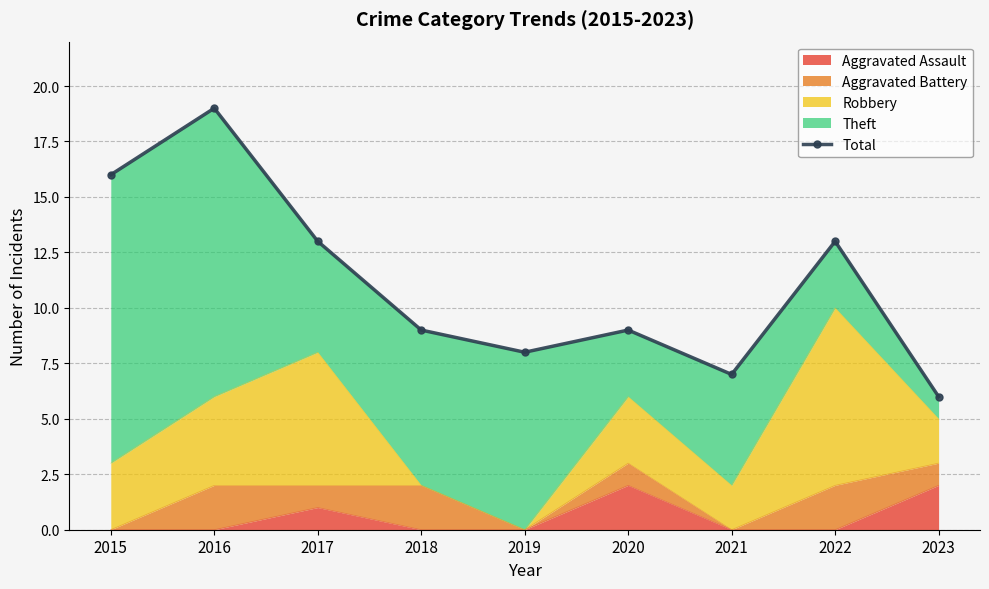

The chart shows a value of 9 at 2018. True or false?

True